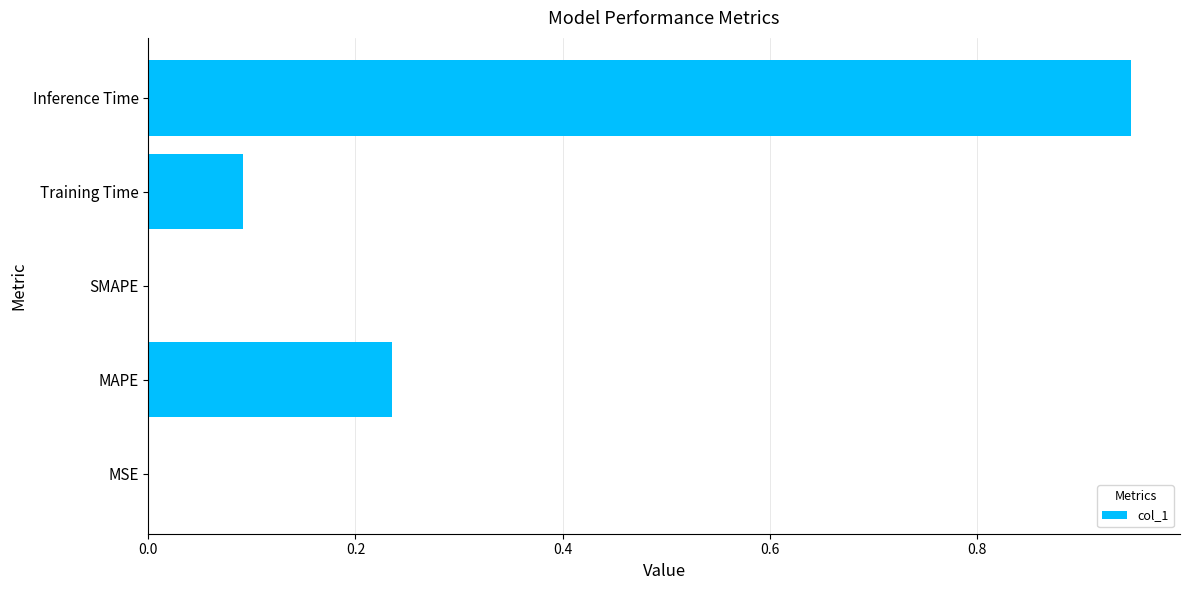

What is the average value?

0.3